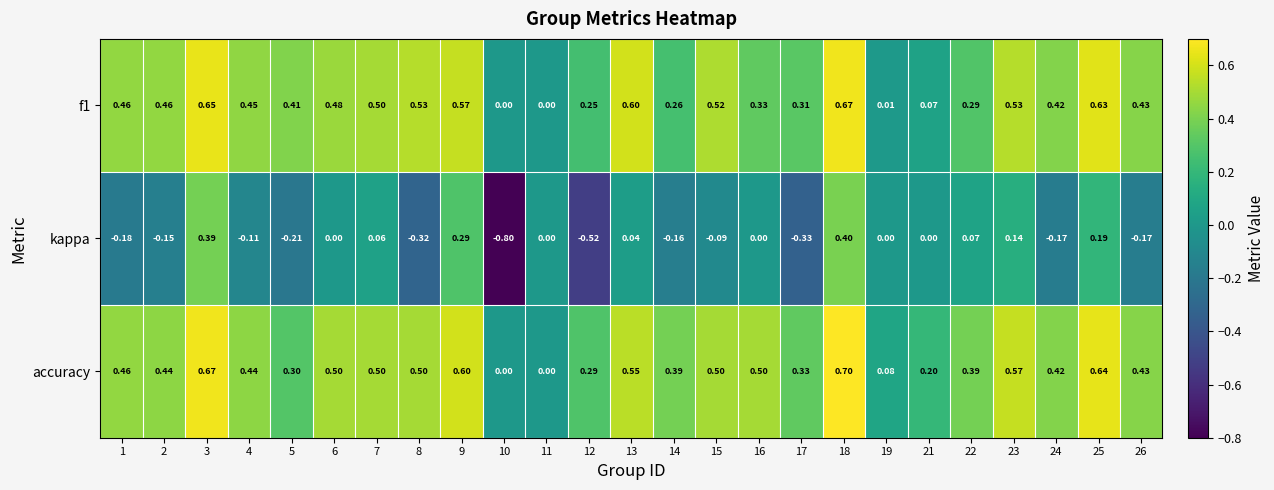

Which series has the largest total across all categories?

accuracy